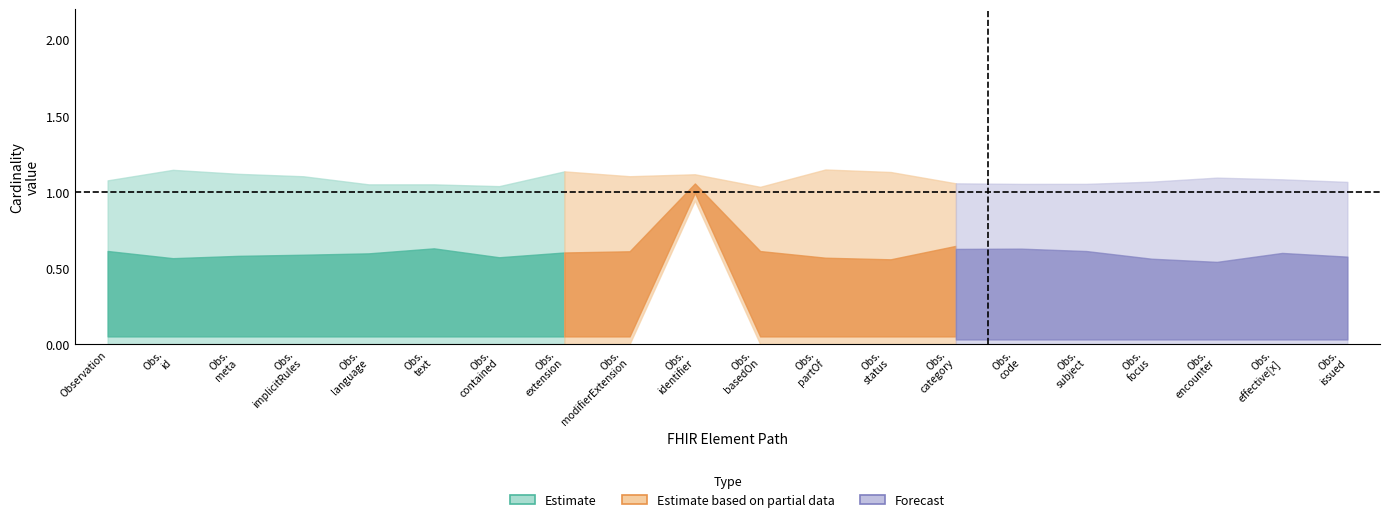

The Base Min series shows 0 at Observation.effective[x]. True or false?

True